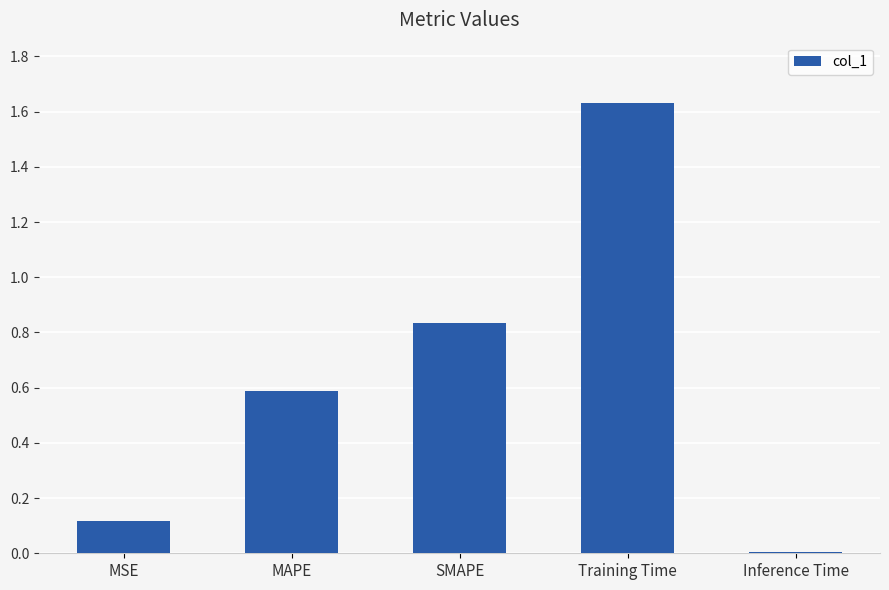

Rank the categories by value from lowest to highest.

Inference Time, MSE, MAPE, SMAPE, Training Time